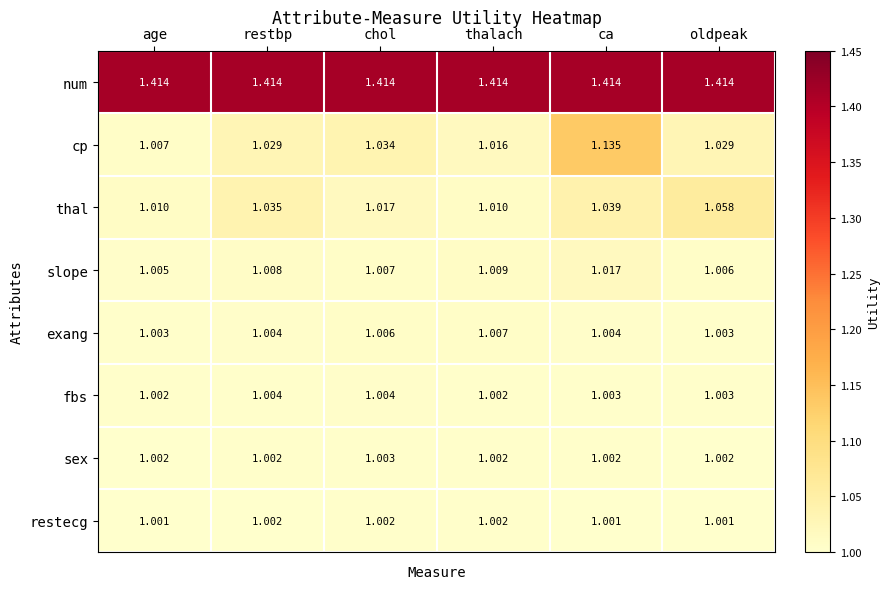

Is the value of cp at restbp greater than the value of fbs at age?

Yes